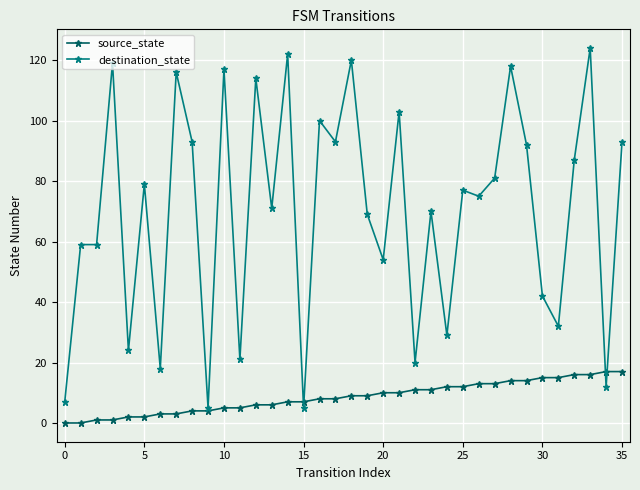

Which series has the largest total across all categories?

destination_state